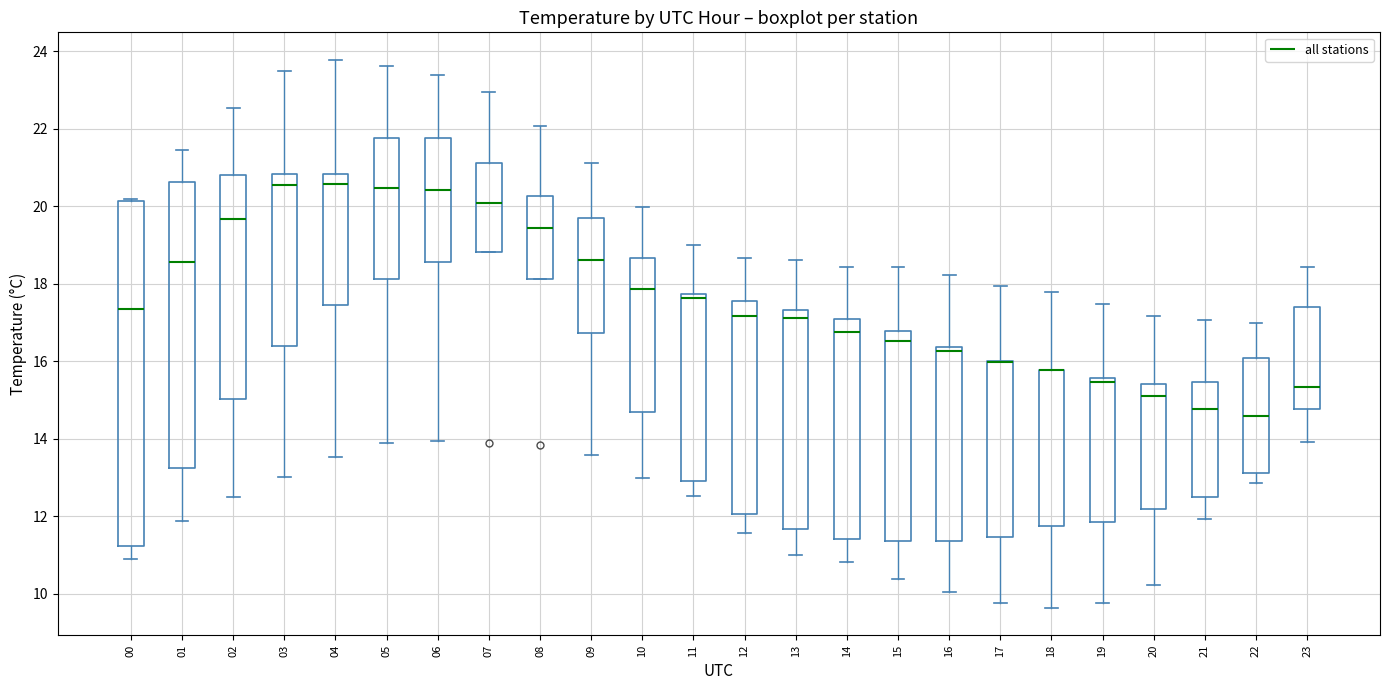

Reading left to right, read every box against the y-axis: the position of its median line, the range the box covers, and the ends of its whiskers. The values are not printed on the chart, so give them approximately, as read against the axis.

00: median 17.4, box 11.2 to 20.2, whiskers 10.8 to 20.2
01: median 18.6, box 13.2 to 20.6, whiskers 11.8 to 21.4
02: median 19.6, box 15.0 to 20.8, whiskers 12.4 to 22.6
03: median 20.6, box 16.4 to 20.8, whiskers 13.0 to 23.4
04: median 20.6, box 17.4 to 20.8, whiskers 13.6 to 23.8
05: median 20.4, box 18.2 to 21.8, whiskers 13.8 to 23.6
06: median 20.4, box 18.6 to 21.8, whiskers 14.0 to 23.4
07: median 20.0, box 18.8 to 21.2, whiskers 18.8 to 23.0
08: median 19.4, box 18.2 to 20.2, whiskers 18.2 to 22.0
09: median 18.6, box 16.8 to 19.6, whiskers 13.6 to 21.2
10: median 17.8, box 14.6 to 18.6, whiskers 13.0 to 20.0
11: median 17.6, box 13.0 to 17.8, whiskers 12.6 to 19.0
12: median 17.2, box 12.0 to 17.6, whiskers 11.6 to 18.6
13: median 17.2, box 11.6 to 17.4, whiskers 11.0 to 18.6
14: median 16.8, box 11.4 to 17.0, whiskers 10.8 to 18.4
15: median 16.6, box 11.4 to 16.8, whiskers 10.4 to 18.4
16: median 16.2, box 11.4 to 16.4, whiskers 10.0 to 18.2
17: median 16.0 (drawn on the box's upper edge), box 11.4 to 16.0, whiskers 9.8 to 18.0
18: median 15.8 (drawn on the box's upper edge), box 11.8 to 15.8, whiskers 9.6 to 17.8
19: median 15.4, box 11.8 to 15.6, whiskers 9.8 to 17.4
20: median 15.2, box 12.2 to 15.4, whiskers 10.2 to 17.2
21: median 14.8, box 12.4 to 15.4, whiskers 12.0 to 17.0
22: median 14.6, box 13.2 to 16.0, whiskers 12.8 to 17.0
23: median 15.4, box 14.8 to 17.4, whiskers 14.0 to 18.4